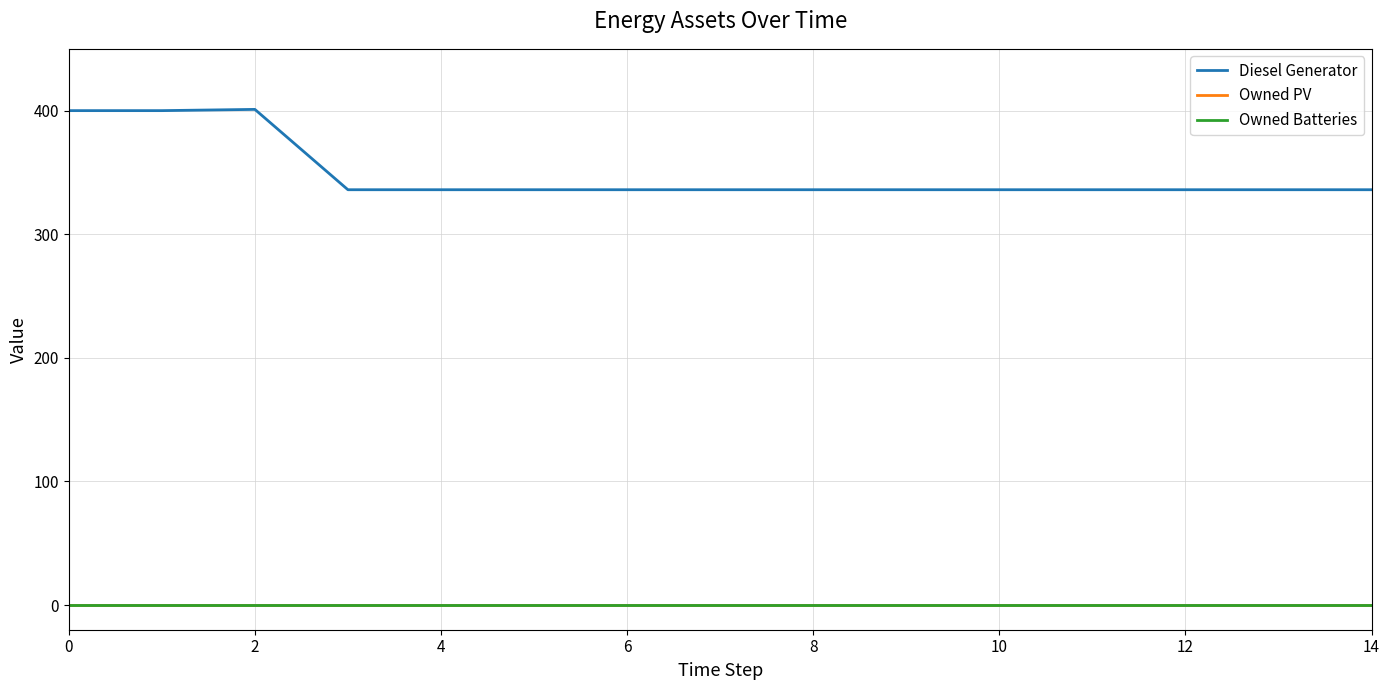

Does the chart display data point markers on the line(s)?

No